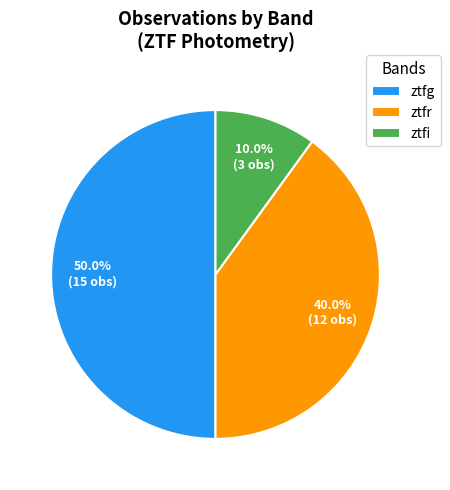

Does ztfi represent more than half of the total?

No